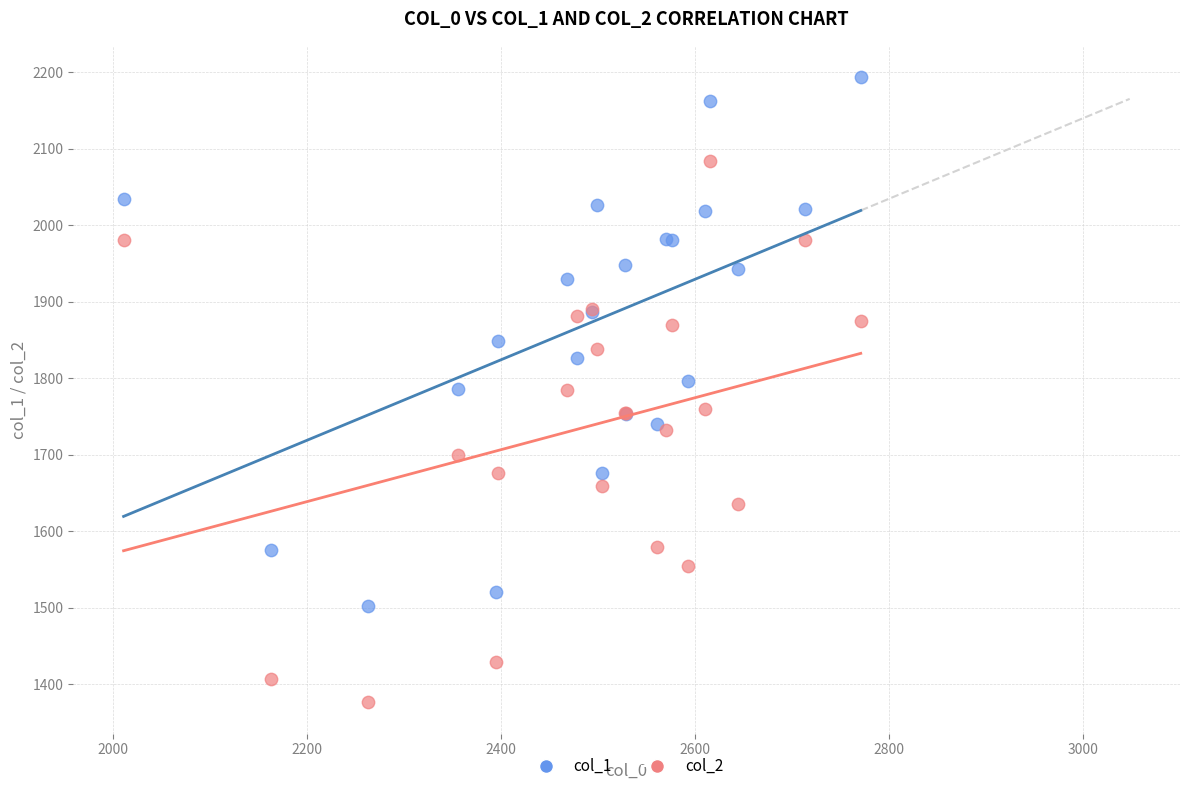

What are all the series names shown in the legend?

col_1, col_2